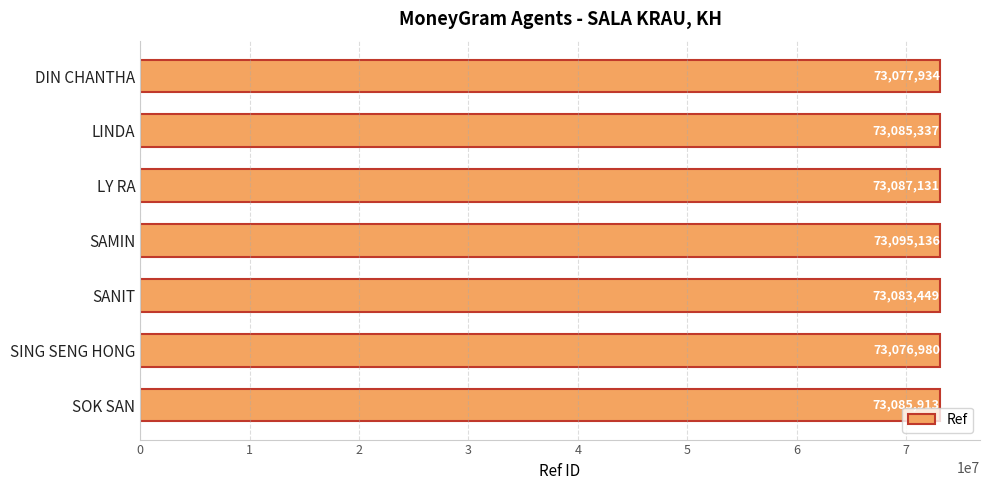

How many bars are there in total?

7